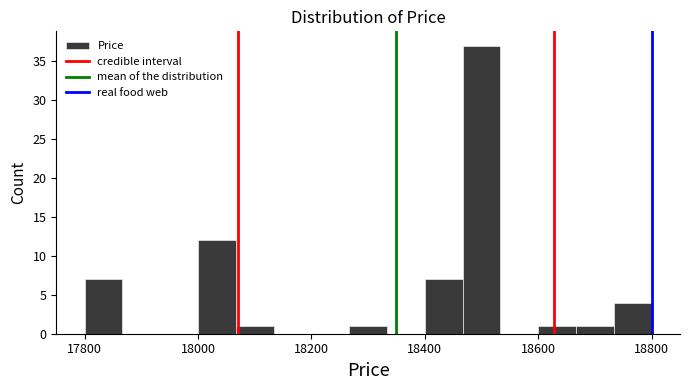

Around what value on the x-axis is the tallest bar? Give the approximate position of its centre, as read against the axis.

18500